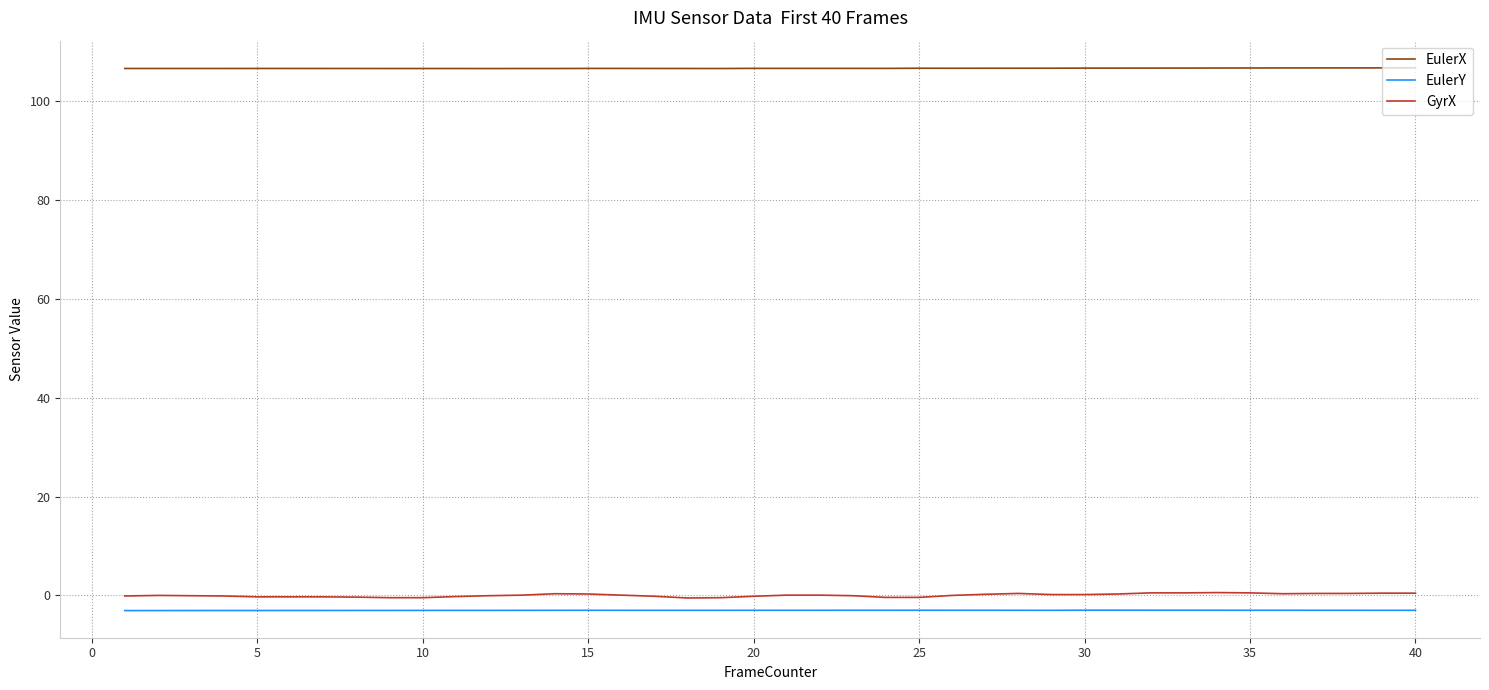

At how many categories does at least one series exceed 64?

40